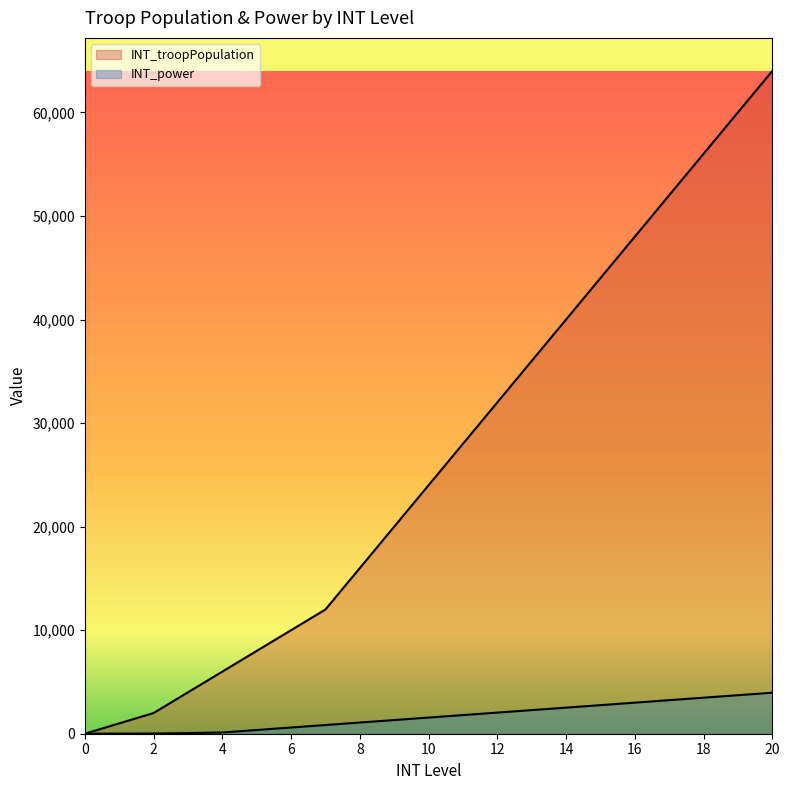

Rank the series at 2 from lowest to highest value.

INT_power, INT_troopPopulation